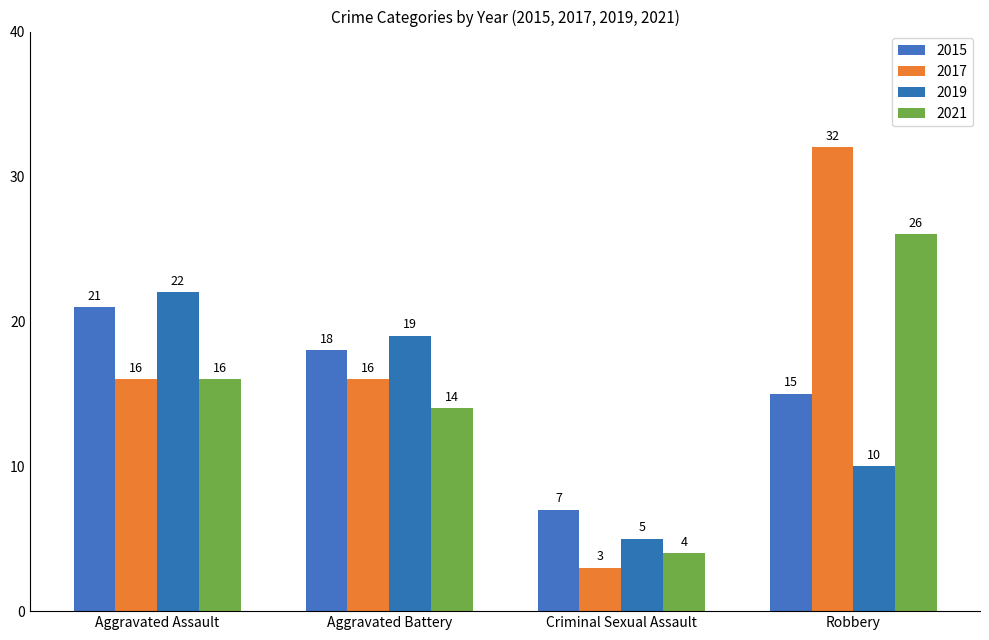

How many values in the 2021 series are below 16?

2